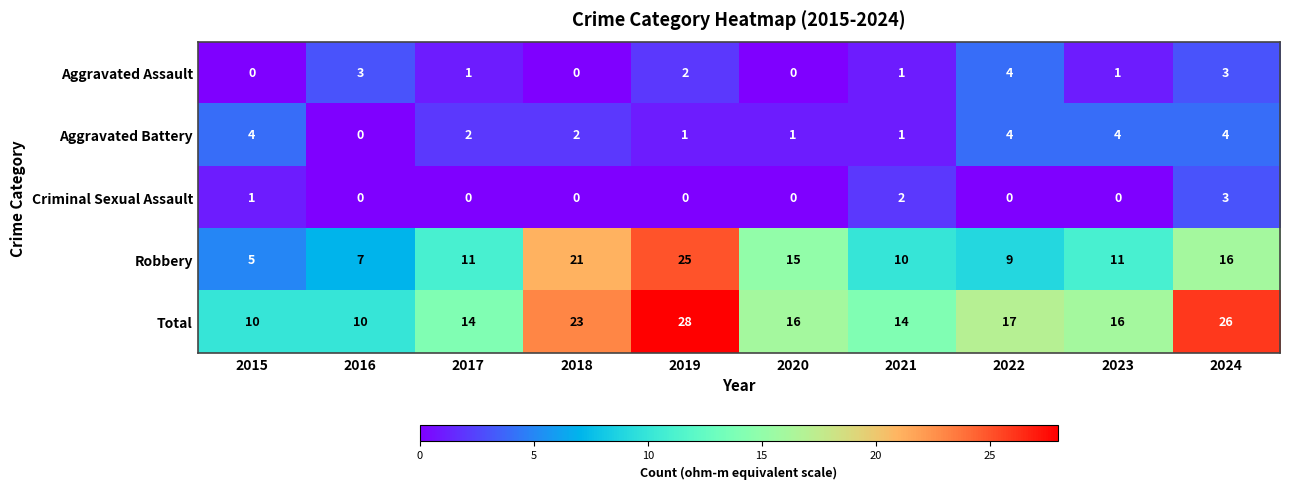

Where does the Aggravated Battery series first go above 2?

2015